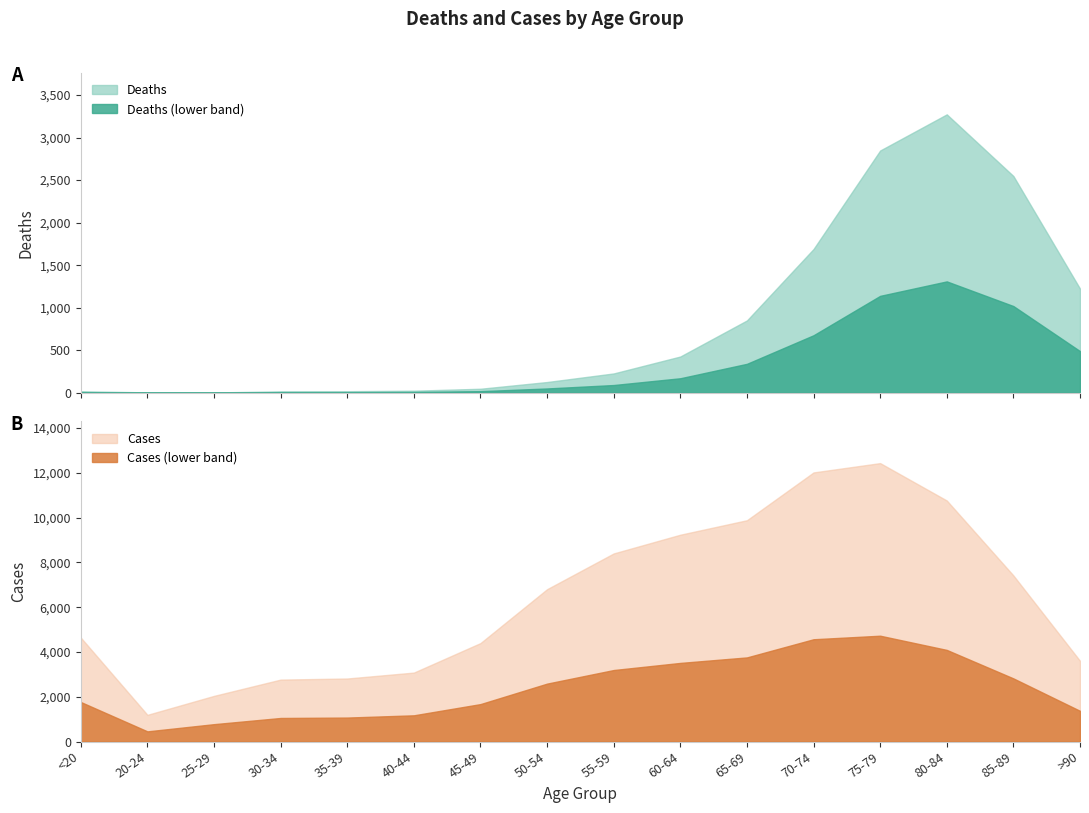

What is the spread (max minus min) of values at 65-69?

9033